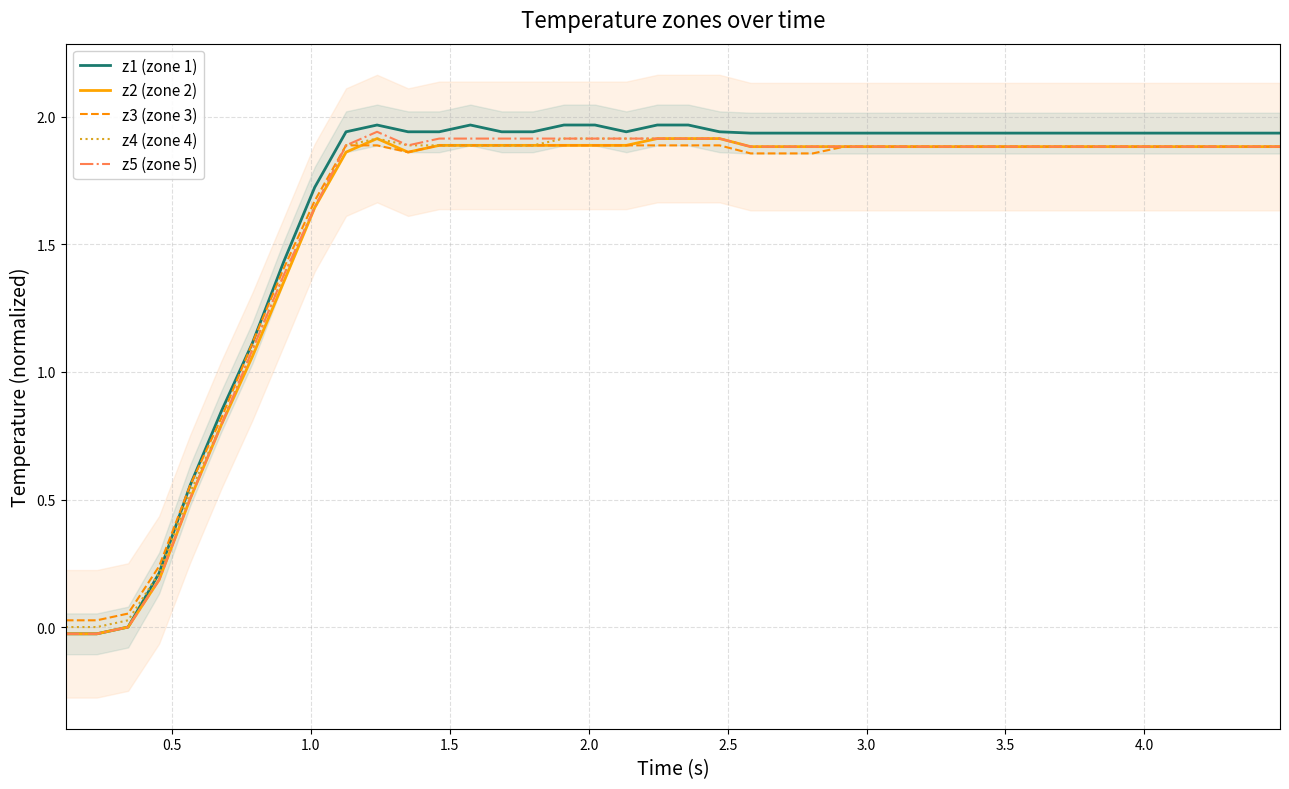

What is the value of the z2 (zone 2) point at the 27th from the left?

1.9